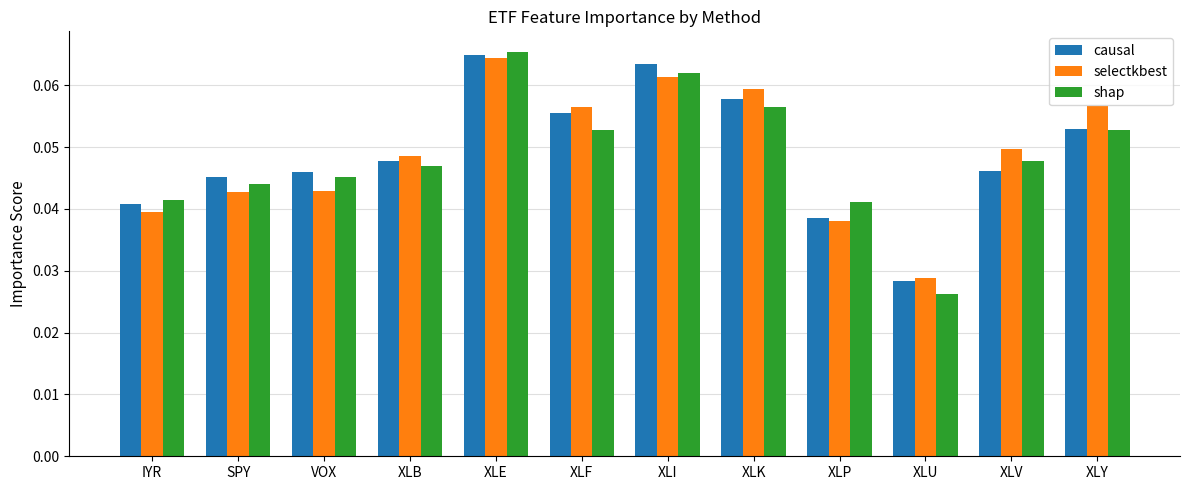

What is the sum of all shap values?

0.6